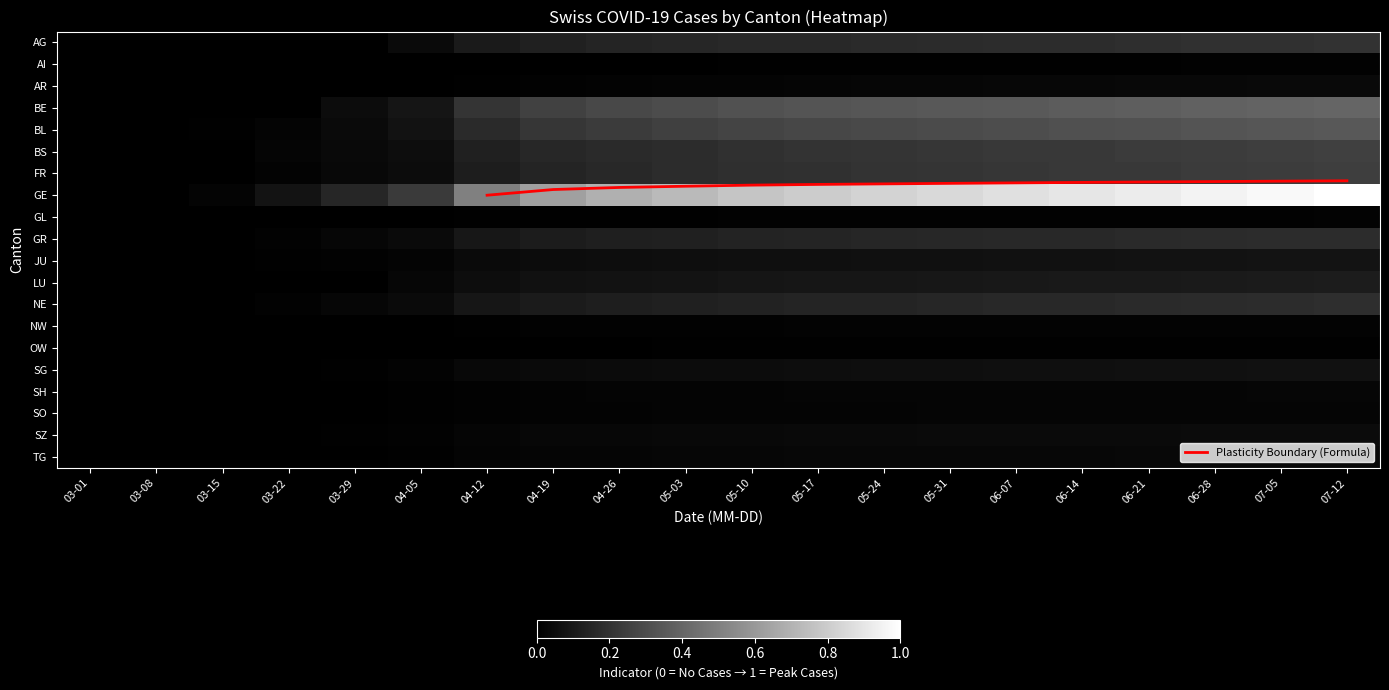

Reading left to right, list all the values displayed in this chart.

AG: 0.0	0.0	0.0	0.0	0.0	0.0	0.1	0.1	0.1	0.1	0.2	0.2	0.2	0.2	0.2	0.2	0.2	0.2	0.2	0.2
AI: 0.0	0.0	0.0	0.0	0.0	0.0	0.0	0.0	0.0	0.0	0.0	0.0	0.0	0.0	0.0	0.0	0.0	0.0	0.0	0.0
AR: 0.0	0.0	0.0	0.0	0.0	0.0	0.0	0.0	0.0	0.0	0.0	0.0	0.0	0.0	0.0	0.0	0.0	0.0	0.0	0.0
BE: 0.0	0.0	0.0	0.0	0.0	0.1	0.2	0.3	0.3	0.3	0.3	0.3	0.3	0.3	0.4	0.4	0.4	0.4	0.4	0.4
BL: 0.0	0.0	0.0	0.0	0.0	0.1	0.2	0.2	0.2	0.2	0.3	0.3	0.3	0.3	0.3	0.3	0.3	0.3	0.3	0.3
BS: 0.0	0.0	0.0	0.0	0.0	0.1	0.1	0.2	0.2	0.2	0.2	0.2	0.2	0.2	0.2	0.2	0.2	0.2	0.2	0.2
FR: 0.0	0.0	0.0	0.0	0.0	0.1	0.1	0.1	0.2	0.2	0.2	0.2	0.2	0.2	0.2	0.2	0.2	0.2	0.2	0.2
GE: 0.0	0.0	0.0	0.1	0.2	0.2	0.5	0.6	0.7	0.7	0.8	0.8	0.8	0.8	0.9	0.9	0.9	0.9	1.0	1.0
GL: 0.0	0.0	0.0	0.0	0.0	0.0	0.0	0.0	0.0	0.0	0.0	0.0	0.0	0.0	0.0	0.0	0.0	0.0	0.0	0.0
GR: 0.0	0.0	0.0	0.0	0.0	0.0	0.1	0.1	0.1	0.1	0.1	0.1	0.1	0.2	0.2	0.2	0.2	0.2	0.2	0.2
JU: 0.0	0.0	0.0	0.0	0.0	0.0	0.0	0.0	0.1	0.1	0.1	0.1	0.1	0.1	0.1	0.1	0.1	0.1	0.1	0.1
LU: 0.0	0.0	0.0	0.0	0.0	0.0	0.1	0.1	0.1	0.1	0.1	0.1	0.1	0.1	0.1	0.1	0.1	0.1	0.1	0.1
NE: 0.0	0.0	0.0	0.0	0.0	0.0	0.1	0.1	0.1	0.1	0.1	0.1	0.1	0.2	0.2	0.2	0.2	0.2	0.2	0.2
NW: 0.0	0.0	0.0	0.0	0.0	0.0	0.0	0.0	0.0	0.0	0.0	0.0	0.0	0.0	0.0	0.0	0.0	0.0	0.0	0.0
OW: 0.0	0.0	0.0	0.0	0.0	0.0	0.0	0.0	0.0	0.0	0.0	0.0	0.0	0.0	0.0	0.0	0.0	0.0	0.0	0.0
SG: 0.0	0.0	0.0	0.0	0.0	0.0	0.0	0.0	0.0	0.0	0.1	0.1	0.1	0.1	0.1	0.1	0.1	0.1	0.1	0.1
SH: 0.0	0.0	0.0	0.0	0.0	0.0	0.0	0.0	0.0	0.0	0.0	0.0	0.0	0.0	0.0	0.0	0.0	0.0	0.0	0.0
SO: 0.0	0.0	0.0	0.0	0.0	0.0	0.0	0.0	0.0	0.0	0.0	0.0	0.0	0.0	0.0	0.0	0.0	0.0	0.0	0.0
SZ: 0.0	0.0	0.0	0.0	0.0	0.0	0.0	0.0	0.0	0.0	0.0	0.0	0.0	0.0	0.0	0.0	0.0	0.0	0.0	0.0
TG: 0.0	0.0	0.0	0.0	0.0	0.0	0.0	0.0	0.0	0.0	0.0	0.0	0.0	0.0	0.0	0.0	0.0	0.0	0.0	0.0